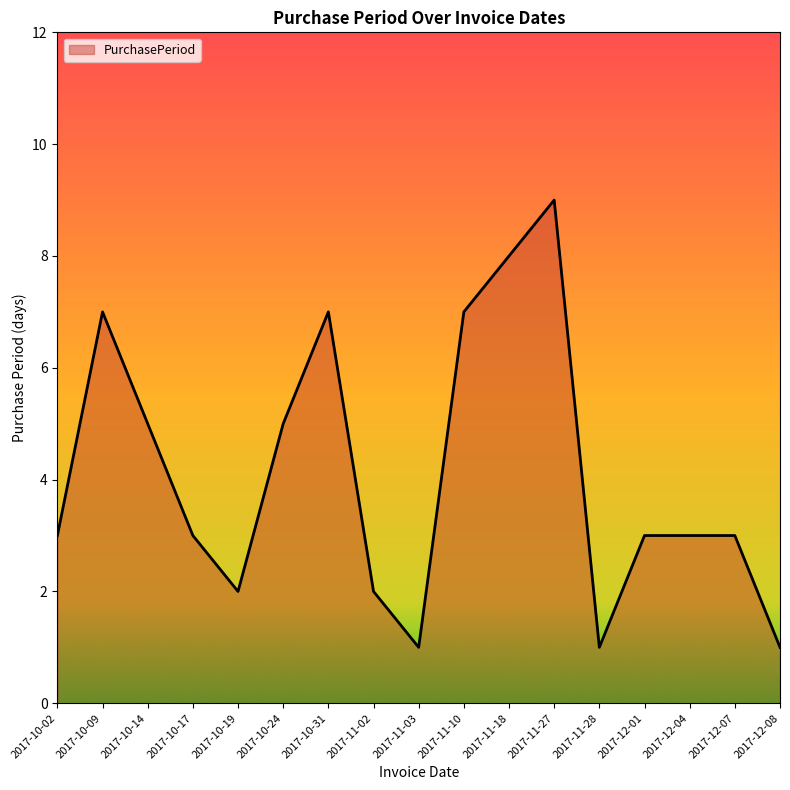

What is the change in value from 2017-10-02 to 2017-11-02?

-1